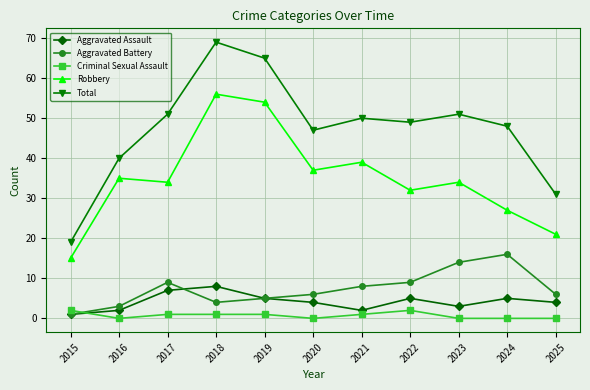

Which series changed the most between 2015 and 2020?

Total